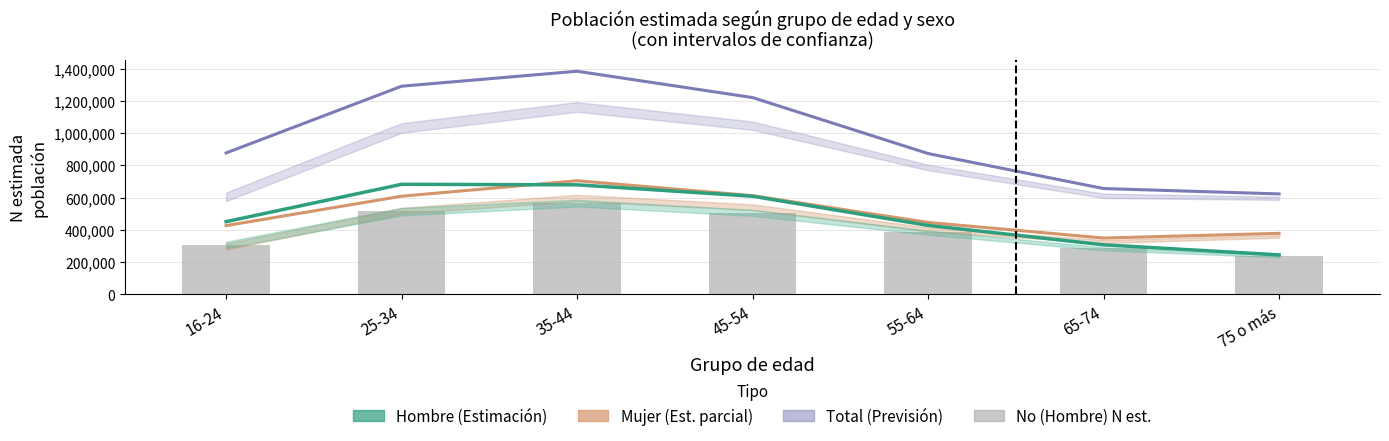

Rank the categories by Total (Estimación) value from highest to lowest.

35-44, 25-34, 45-54, 16-24, 55-64, 65-74, 75 o más